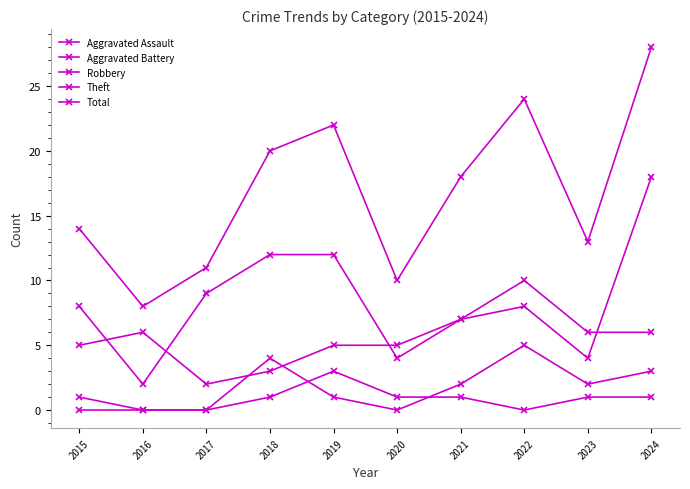

What is the difference between the maximum and minimum values in the Robbery series?

16